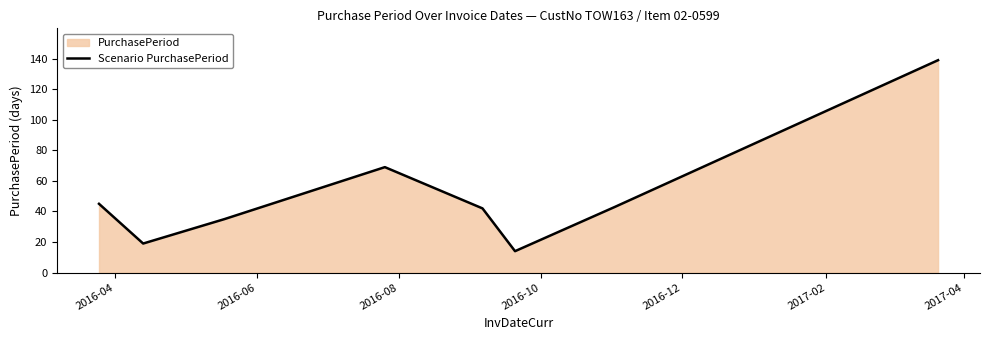

Does the chart display data point markers on the line(s)?

No